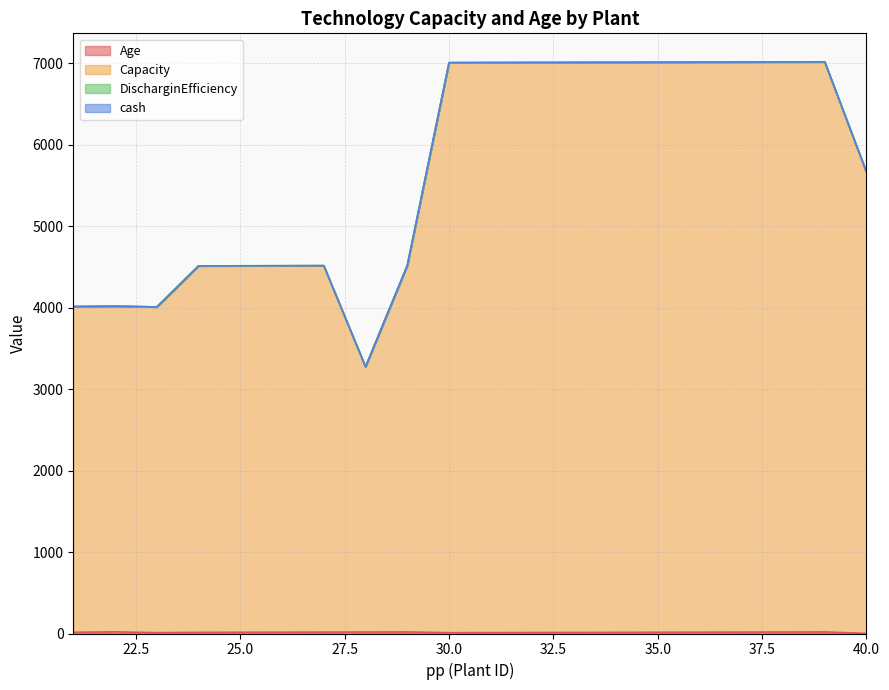

Does the chart have visible grid lines?

Yes